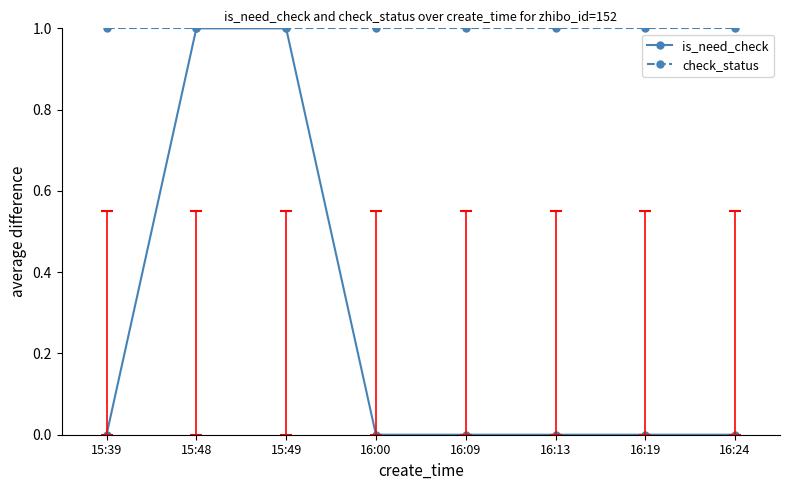

Which series has the widest spread of values?

is_need_check